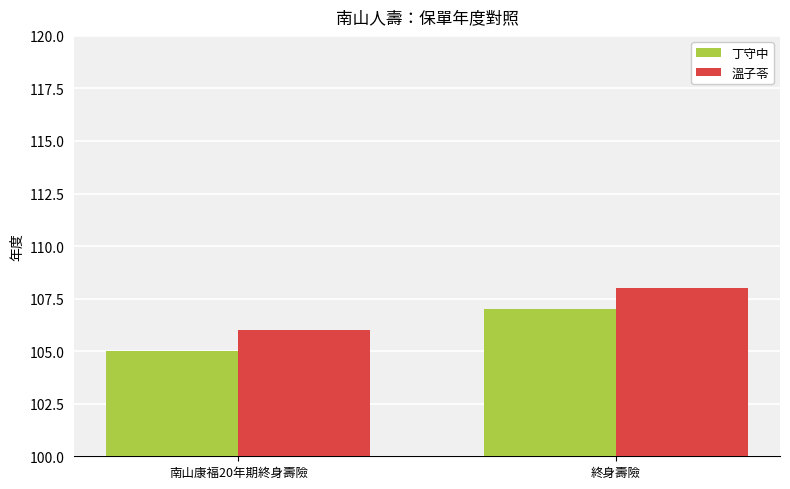

True or false: 溫子苓 has a value of 108 at 終身壽險.

True